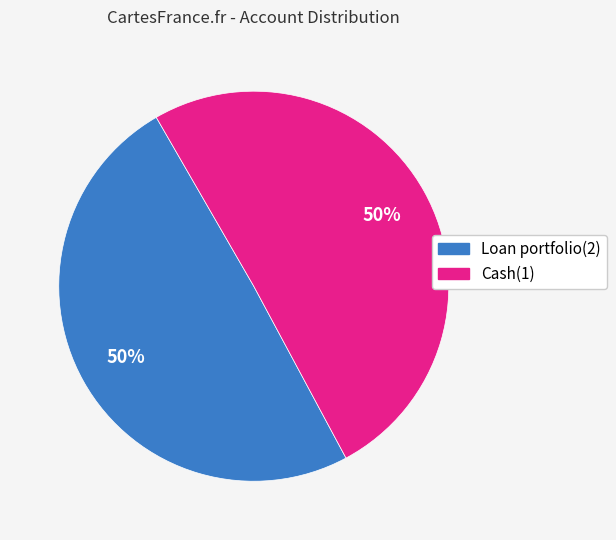

To the nearest percent, what is the combined percentage of Loan portfolio(2) and Cash(1)?

100%